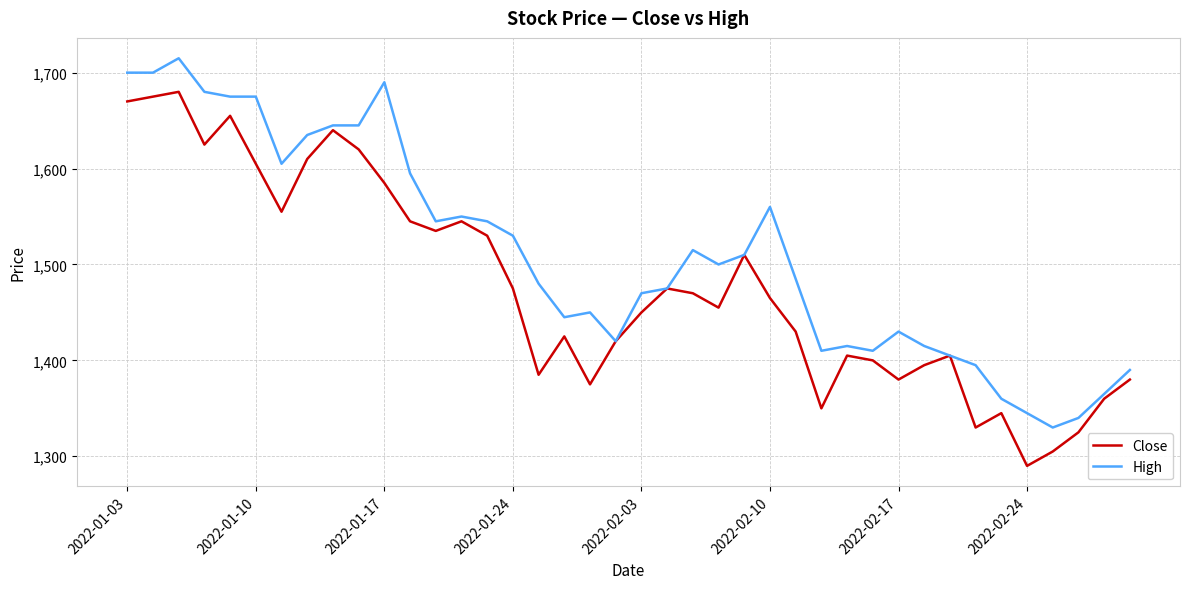

What is the highest value of the Close series?

1680